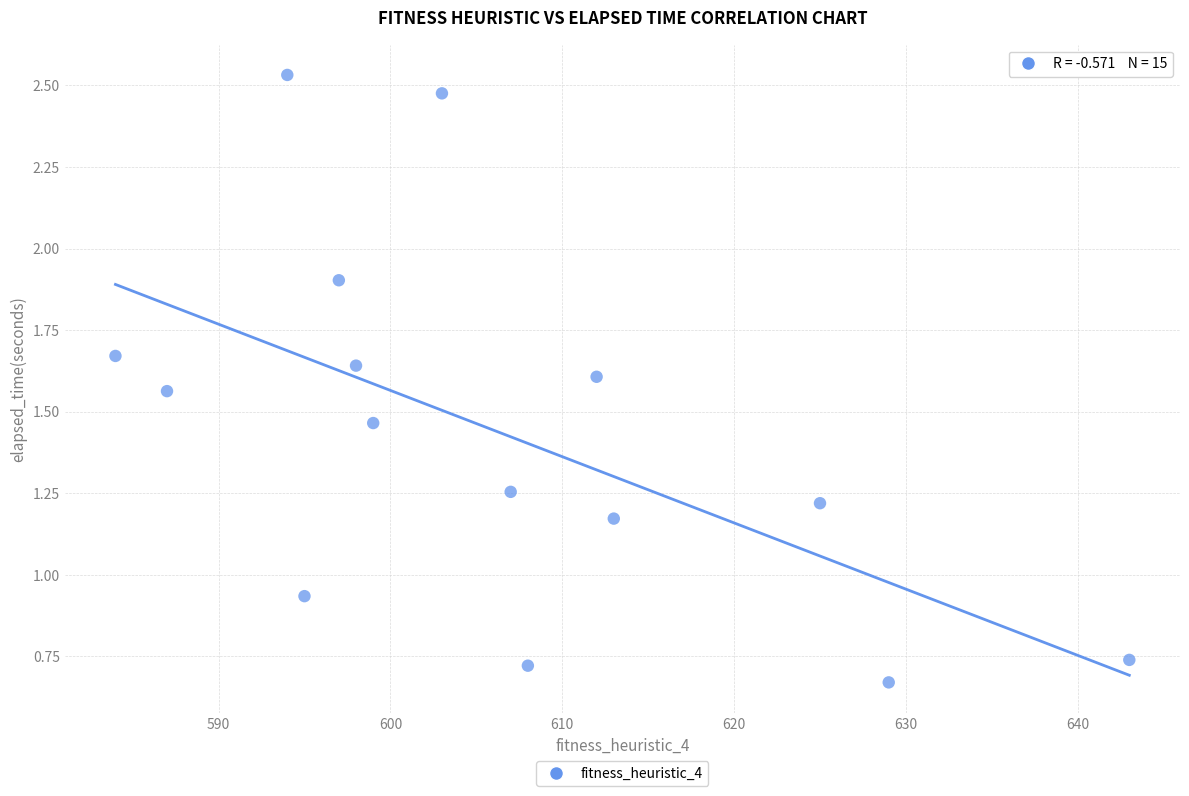

What is the range of X values (max minus min)?

59.0